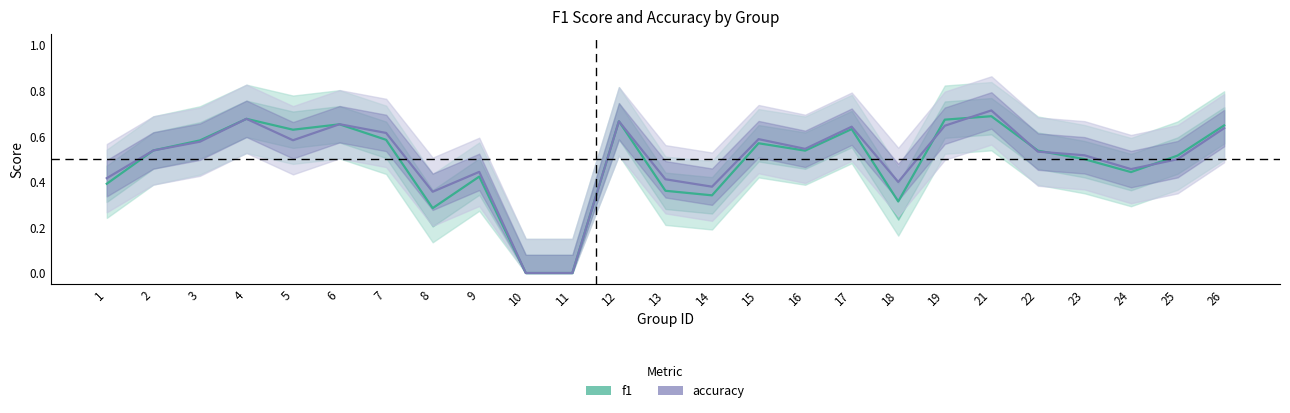

Which series has the largest total across all categories?

accuracy